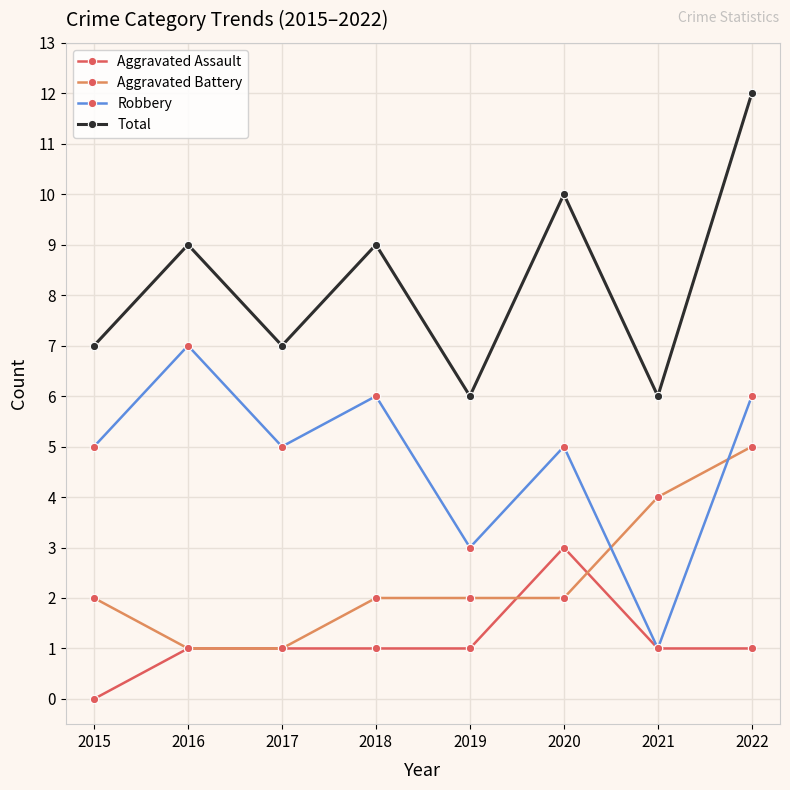

How many Total values are between 7 and 10?

5